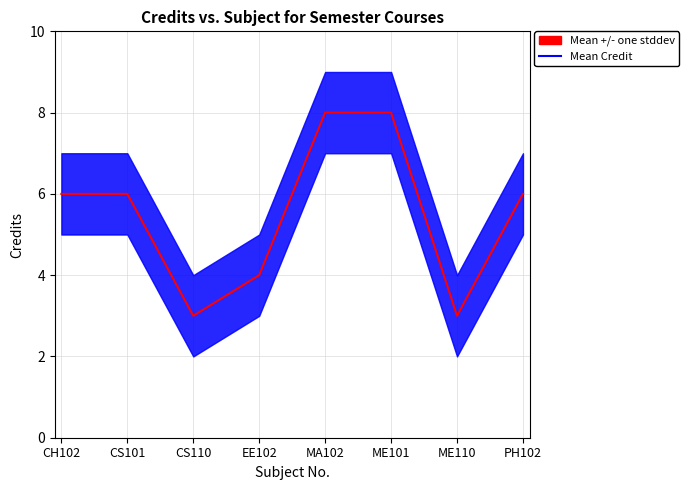

What is the smallest value displayed?

3